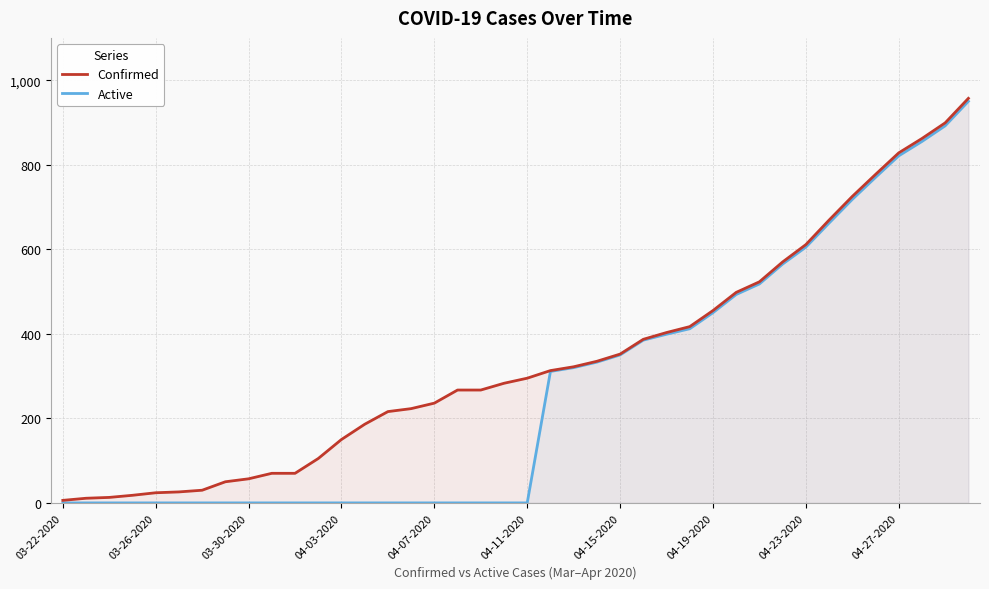

How many distinct data groups are displayed?

2